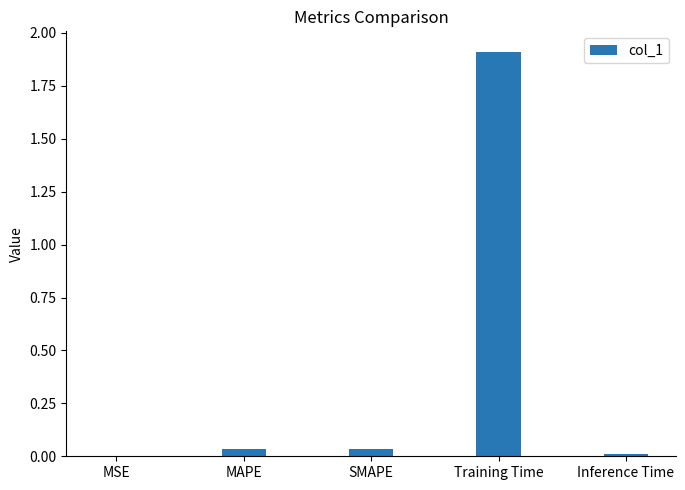

The chart shows a value of 3.1 at Training Time. True or false?

False